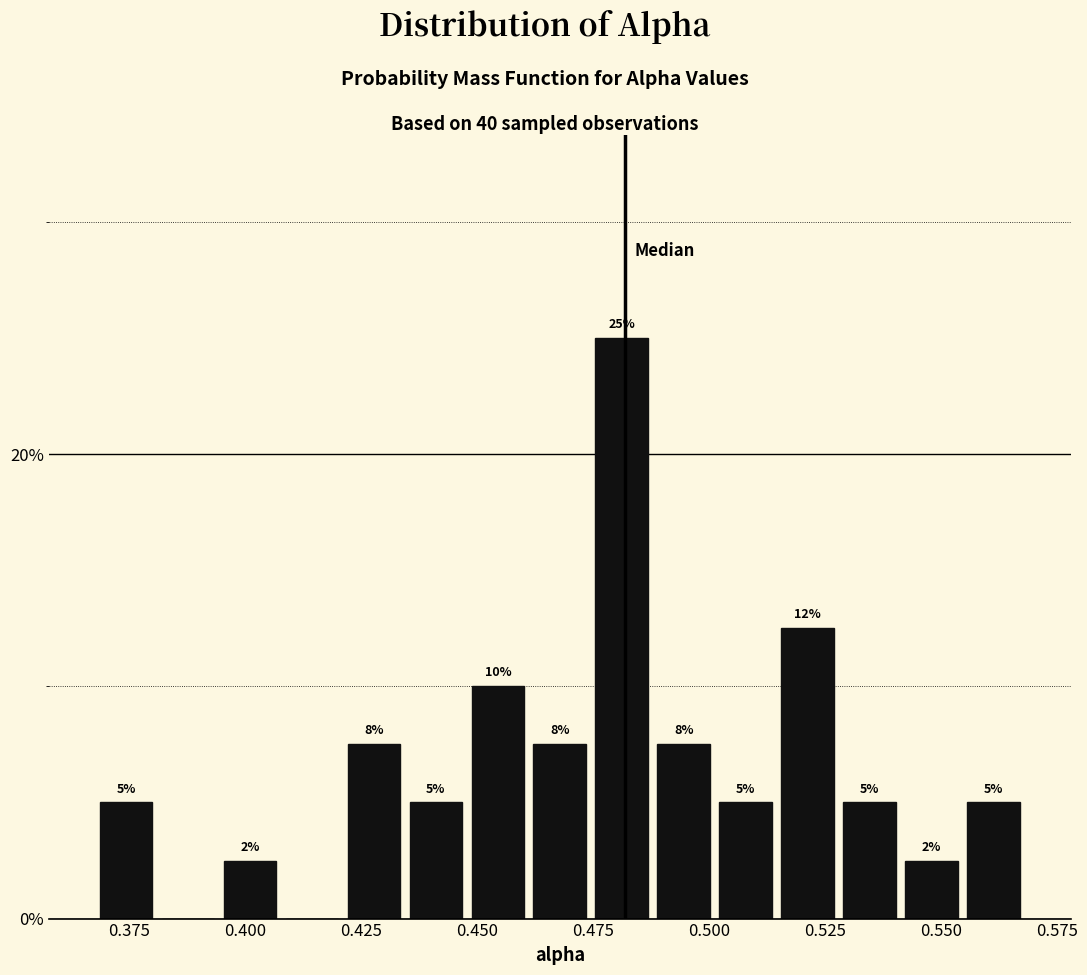

Read against the x-axis, roughly where is the centre of the tallest bar?

0.480